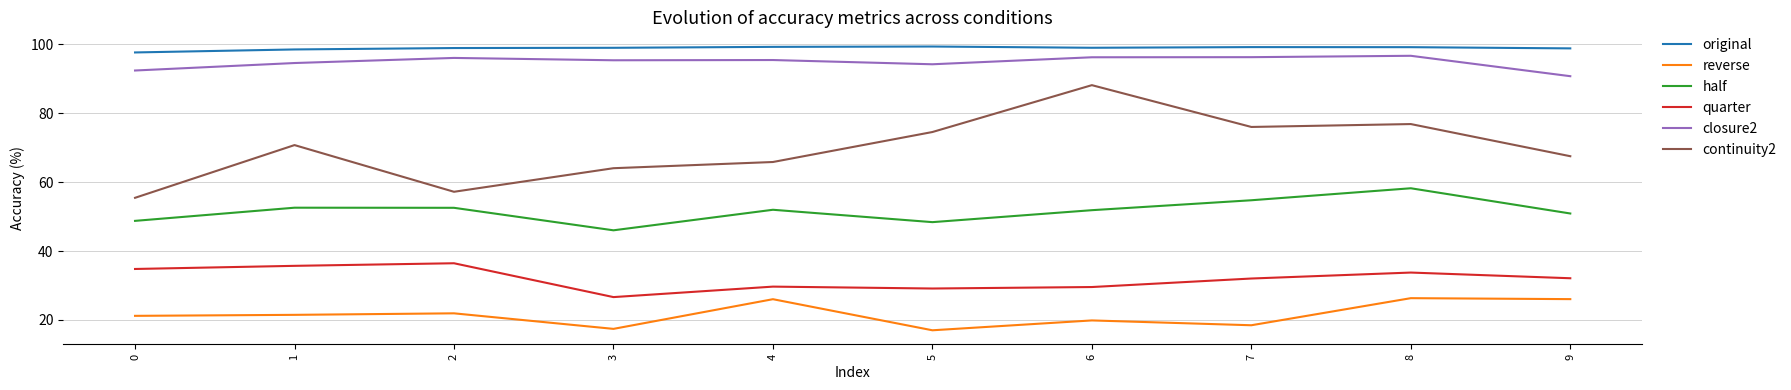

How many lines are shown in the chart?

6